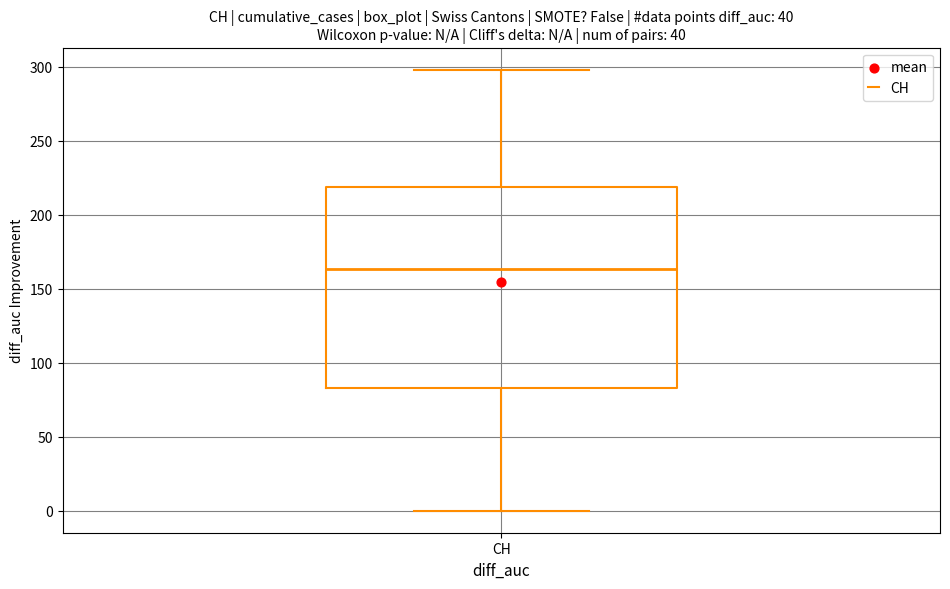

Where does the median line of the box for CH sit on the y-axis? The values are not printed on the chart, so give them approximately, as read against the axis.

165